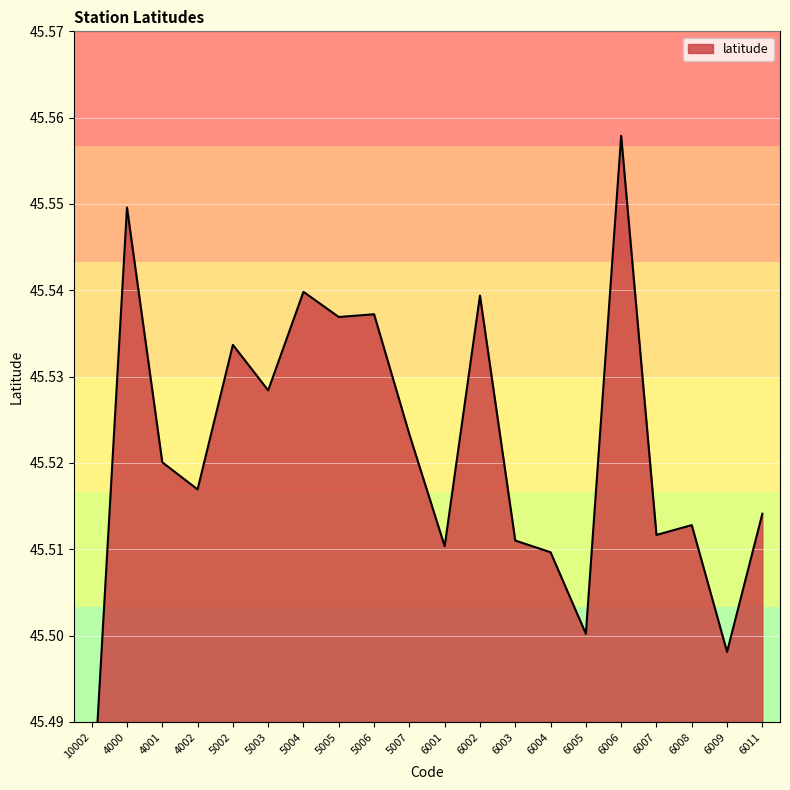

How many points are lower than both their immediate neighbors (excluding endpoints)?

7